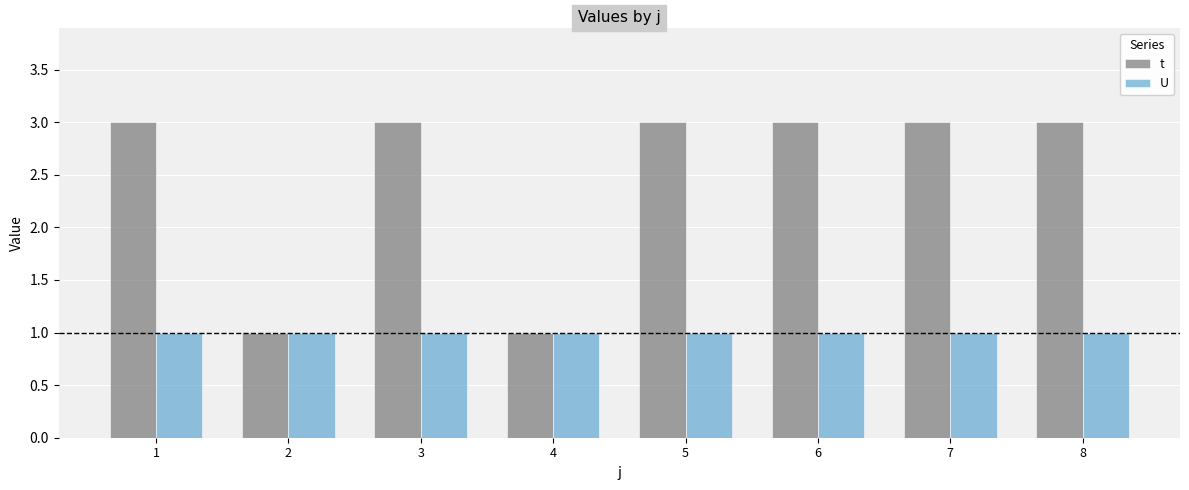

Reading right to left, extract all data points from this chart.

t: 3	3	3	3	1	3	1	3
U: 1	1	1	1	1	1	1	1